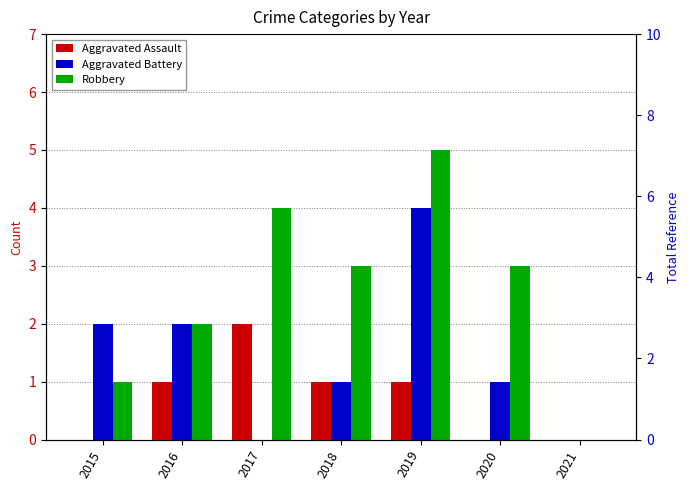

Reading left to right, what are all the values shown in this chart?

Aggravated Assault: 0	1	2	1	1	0	0
Aggravated Battery: 2	2	0	1	4	1	0
Robbery: 1	2	4	3	5	3	0